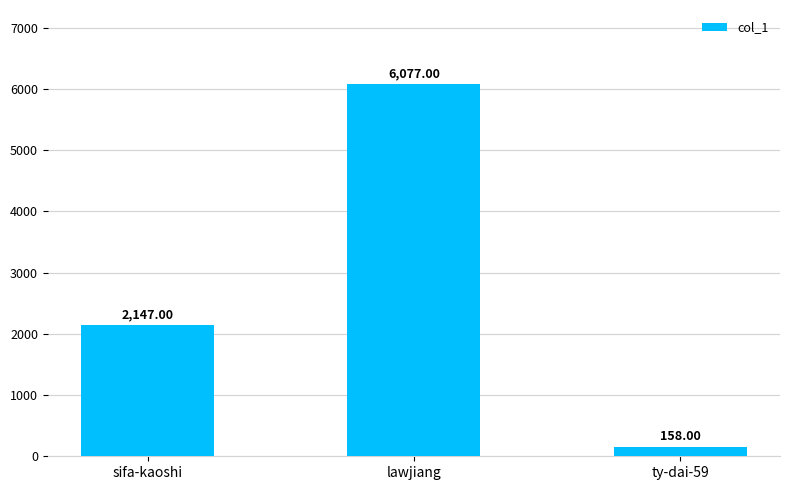

Which has a higher value, ty-dai-59 or sifa-kaoshi?

sifa-kaoshi